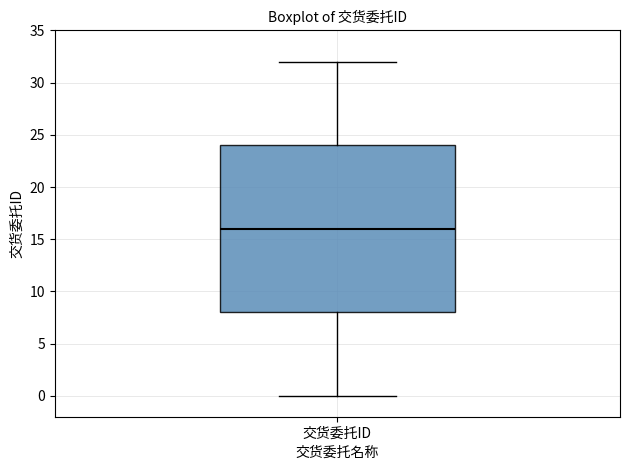

Read this box plot against the y-axis: the position of the median line, the range covered by the box, and the ends of both whiskers. The values are not printed on the chart, so give them approximately, as read against the axis.

median 16, box 8 to 24, whiskers 0 to 32